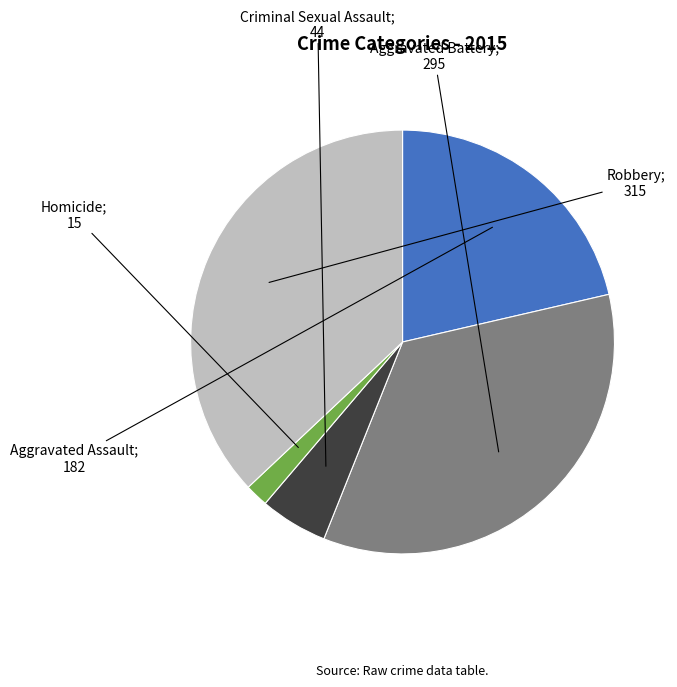

How many segments does this pie chart have?

5